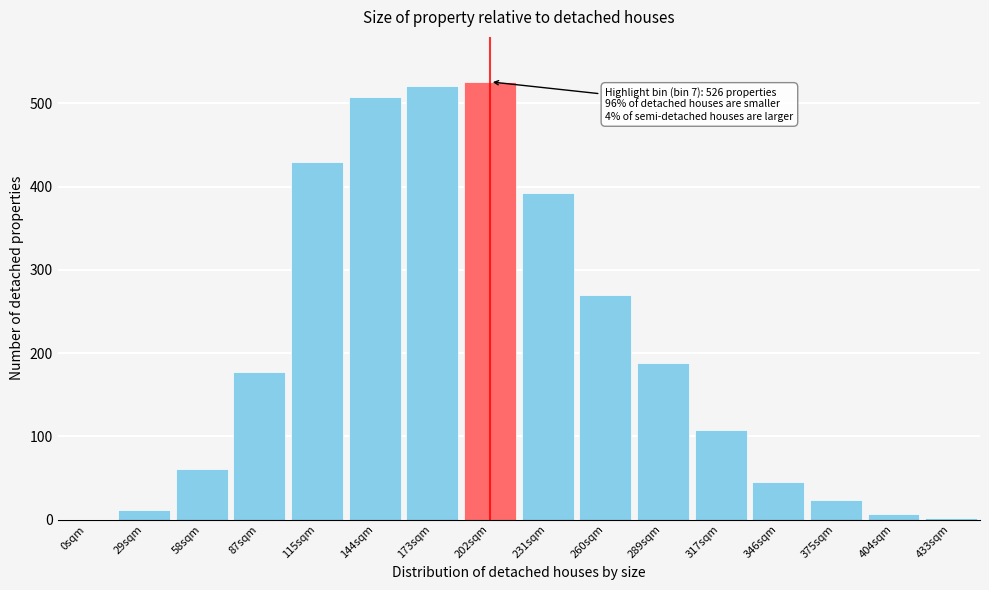

What is the greatest value displayed?

526